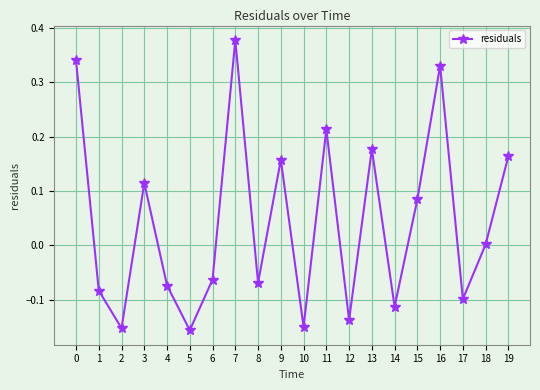

How many points are higher than both their immediate neighbors (excluding endpoints)?

6